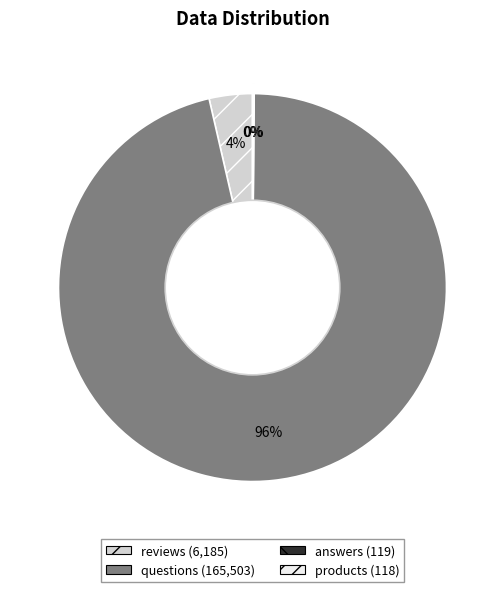

Which has a higher value, questions or reviews?

questions